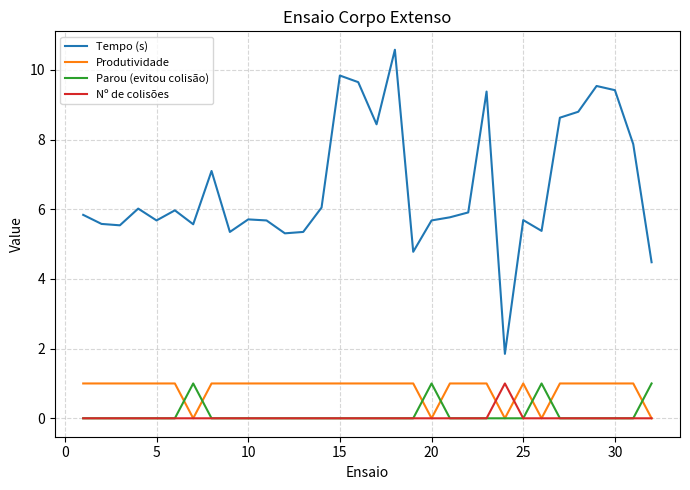

What is the average value of the Tempo (s) series?

6.6